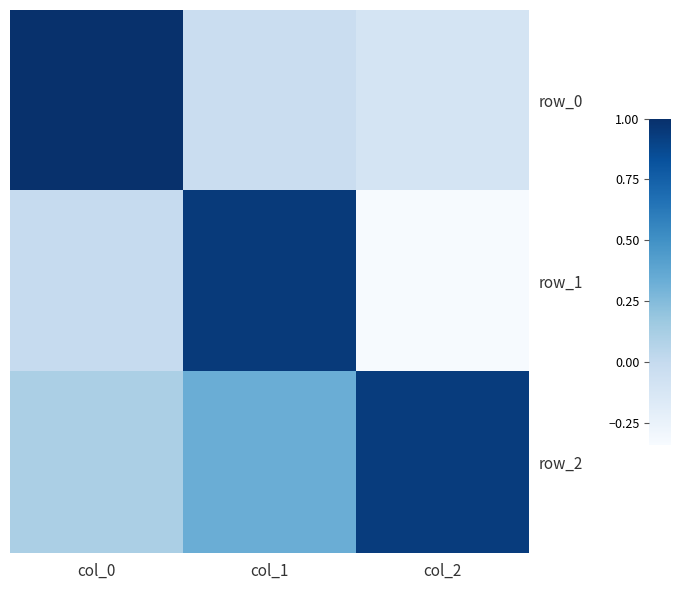

How many distinct data groups are displayed?

3